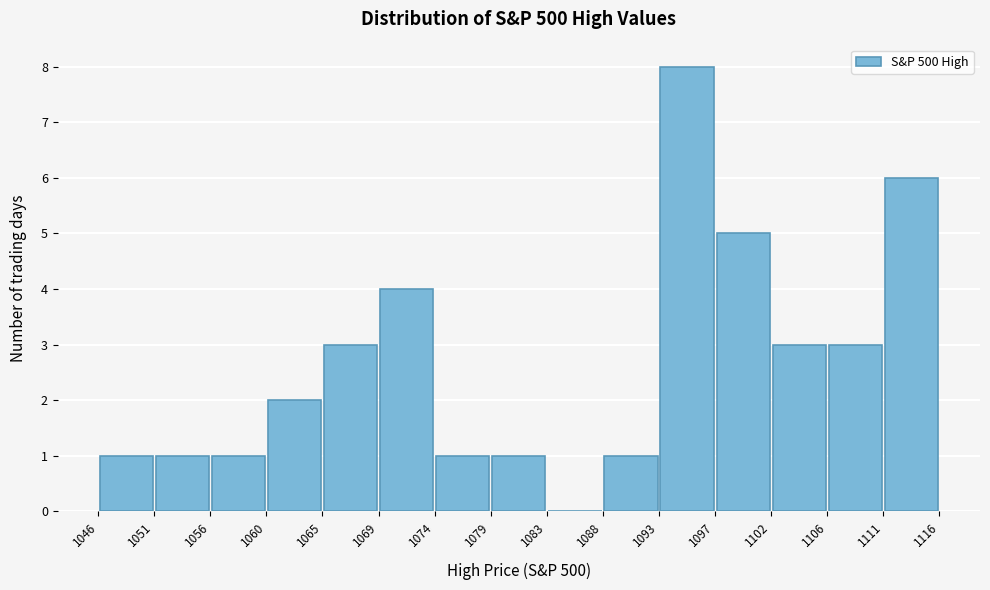

Reading left to right, list every bar in this chart as the range it spans on the x-axis followed by its height. The values are not printed on the chart, so give them approximately, as read against the axis.

1046 to 1051: 1
1051 to 1056: 1
1056 to 1060: 1
1060 to 1065: 2
1065 to 1069: 3
1069 to 1074: 4
1074 to 1079: 1
1079 to 1083: 1
1083 to 1088: 0
1088 to 1093: 1
1093 to 1097: 8
1097 to 1102: 5
1102 to 1106: 3
1106 to 1111: 3
1111 to 1116: 6